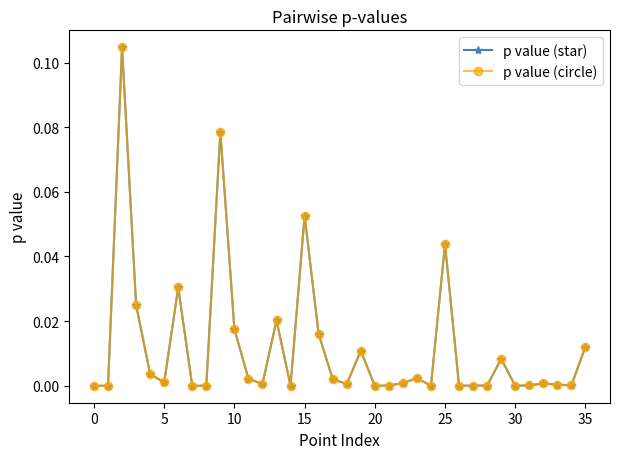

Does the chart have visible grid lines?

No